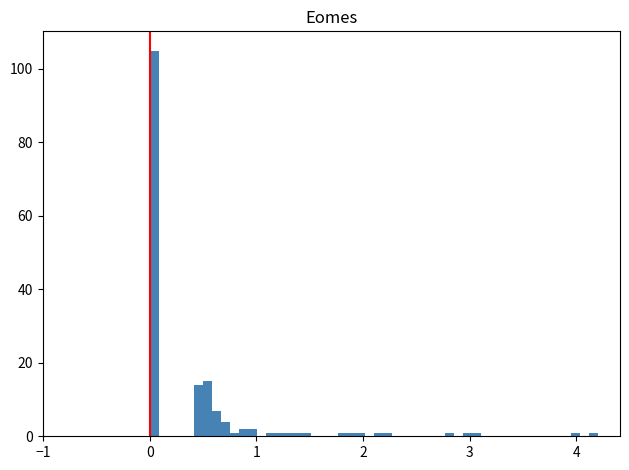

Around what value on the x-axis is the tallest bar? Give the approximate position of its centre, as read against the axis.

0.0